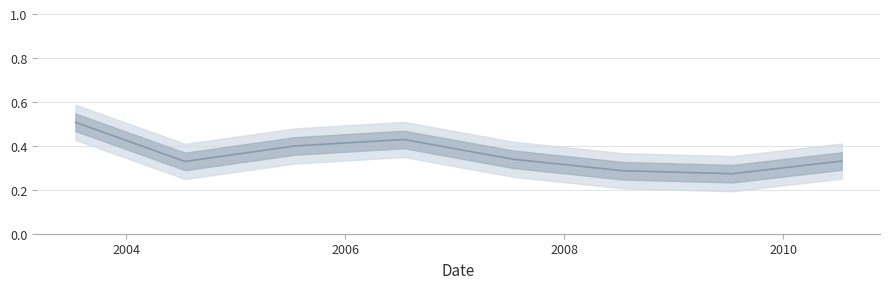

Rank the categories by value from lowest to highest.

2009-07-15, 2008-07-15, 2004-07-15, 2010-07-15, 2007-07-15, 2005-07-15, 2006-07-15, 2003-07-15